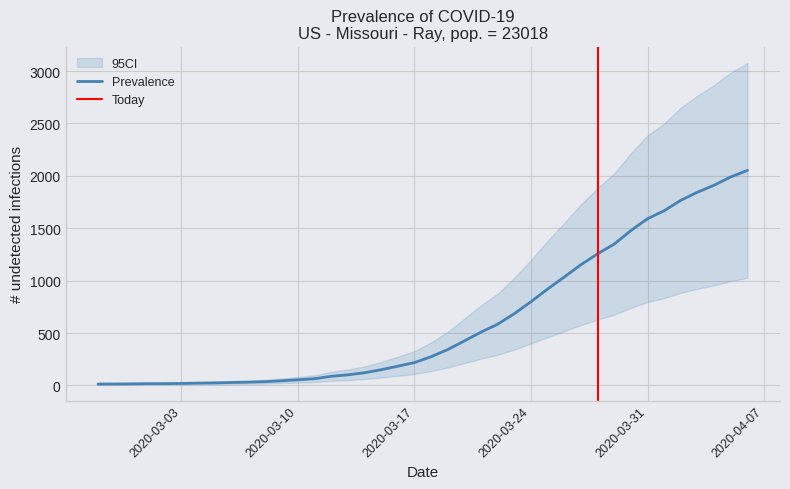

True or false: the data shows 5 at 2020-02-28.

False